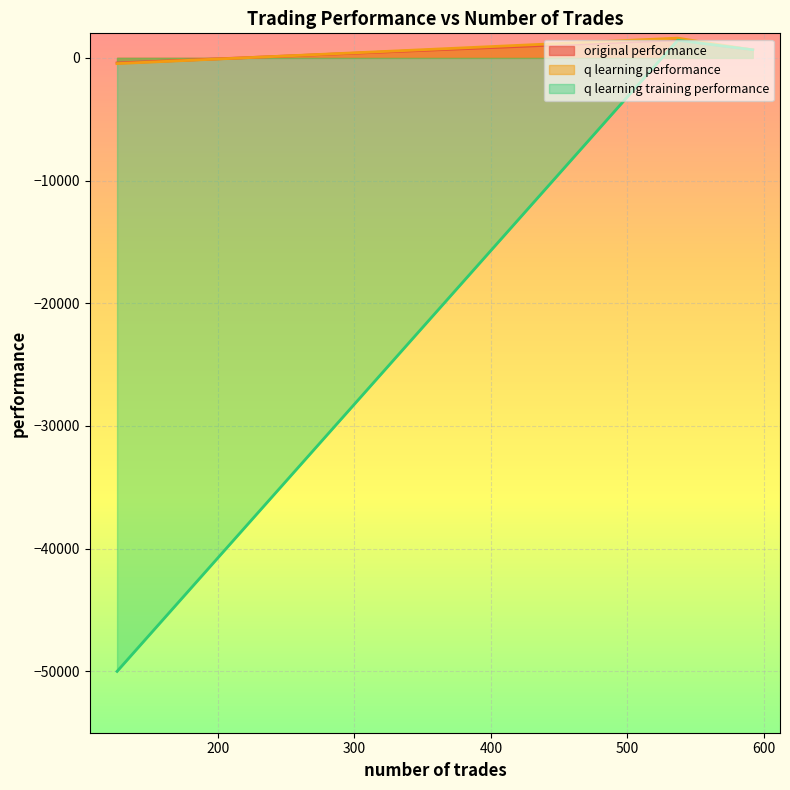

Rank the series at 592 from highest to lowest value.

q learning training performance, q learning performance, original performance